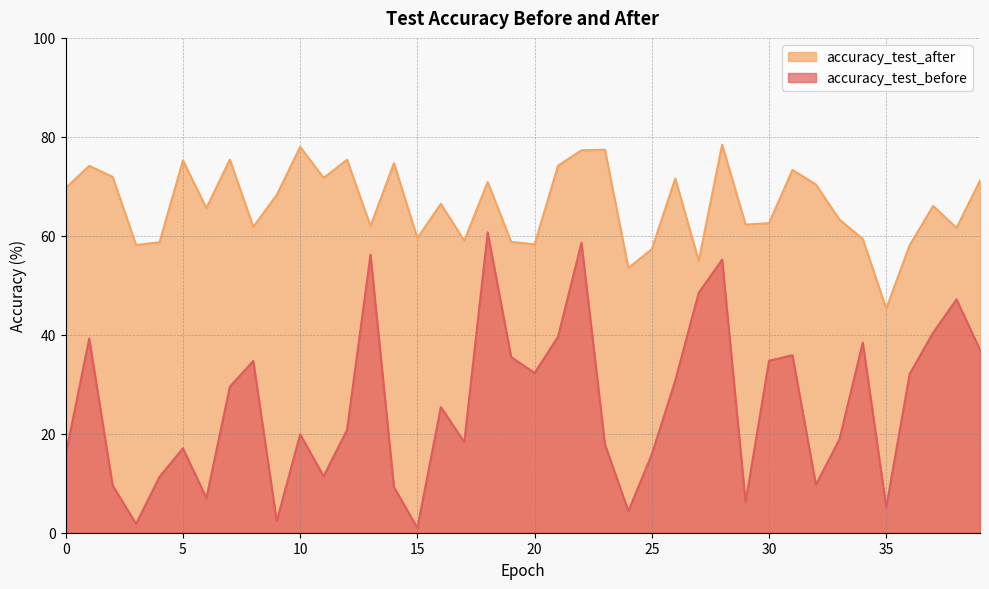

What is the maximum value shown in the chart?

78.4